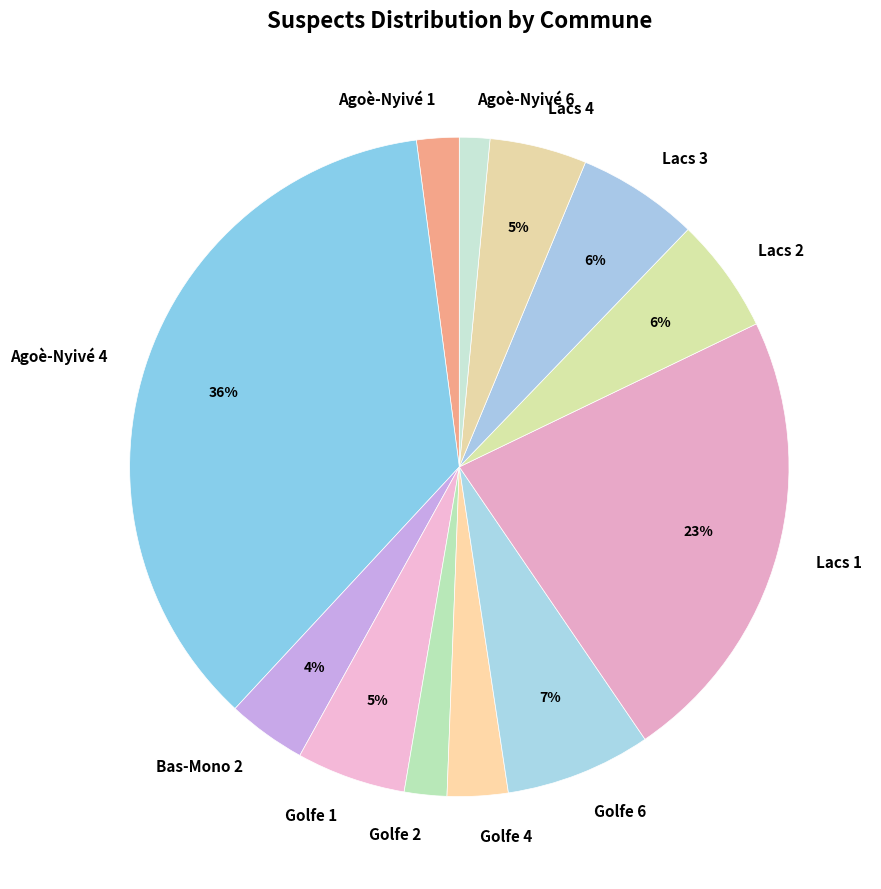

To the nearest percent, what is the difference between the largest and smallest slice percentages?

35%